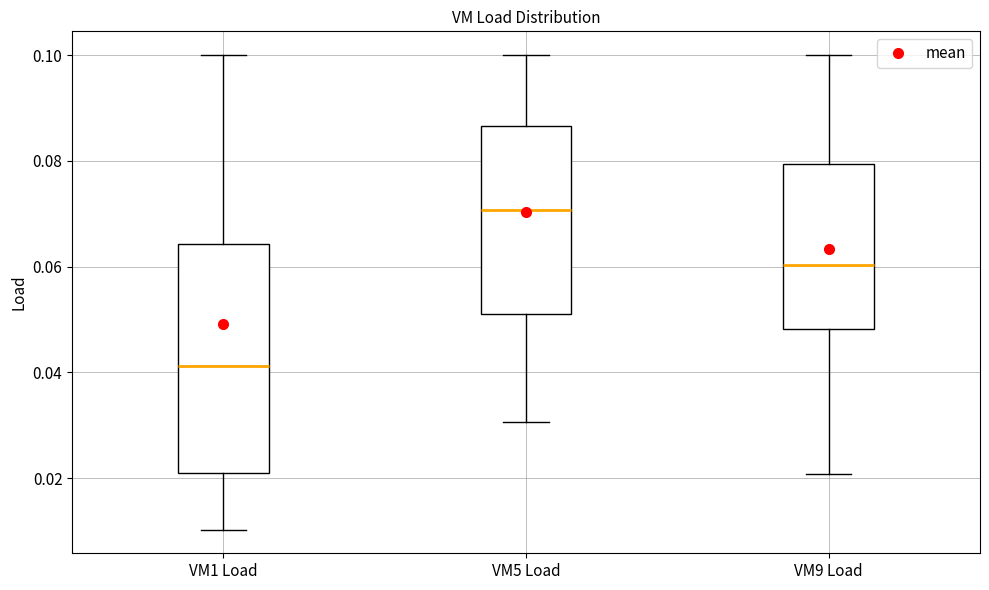

Which box is the tallest, from its lower edge to its upper edge?

VM1 Load